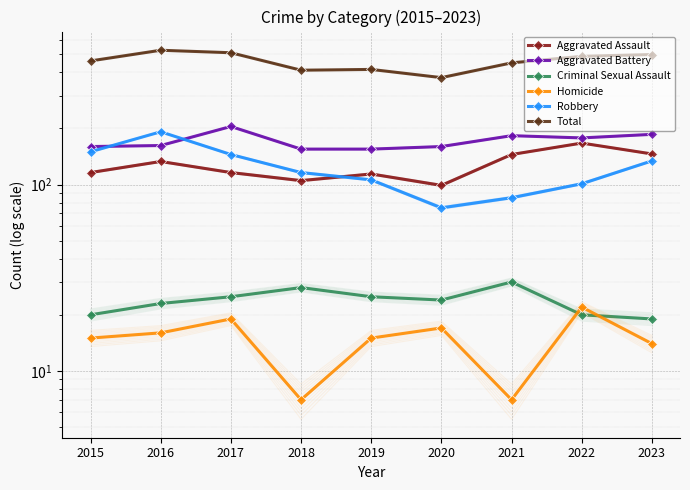

True or false: Aggravated Battery and Criminal Sexual Assault cross at least once.

False